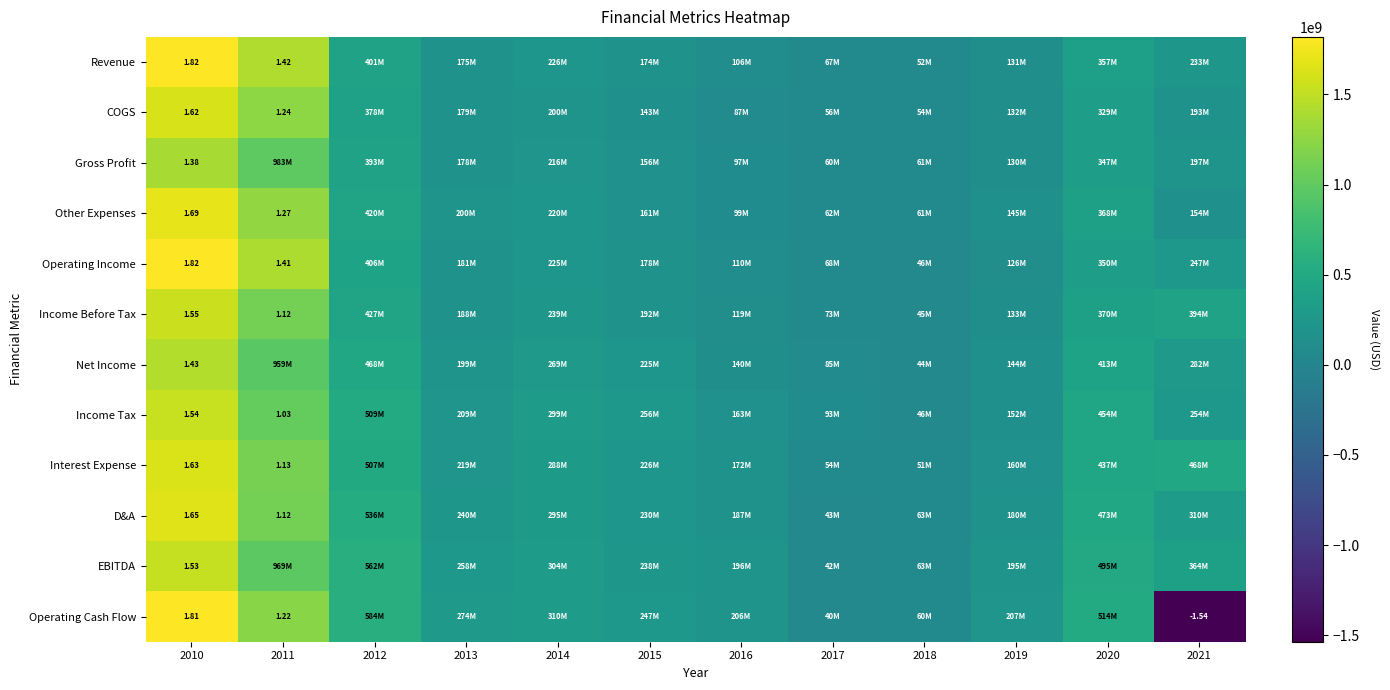

Rank the series by their maximum value, from lowest to highest.

Gross Profit, Net Income, EBITDA, Income Tax, Income Before Tax, COGS, Interest Expense, D&A, Other Expenses, Operating Cash Flow, Revenue, Operating Income